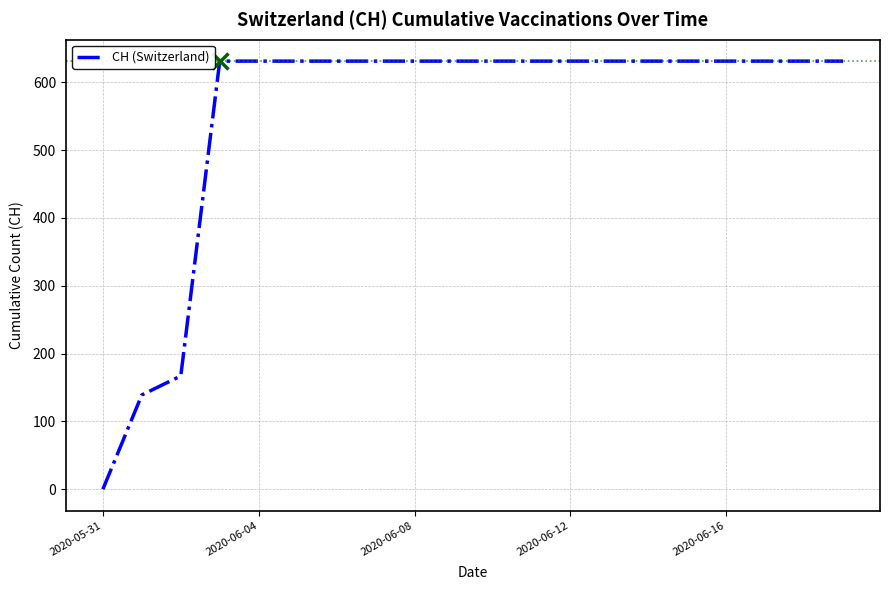

Reading left to right, list all the values displayed in this chart.

0	139	167	631	631	631	631	631	631	631	631	631	631	631	631	631	631	631	631	631